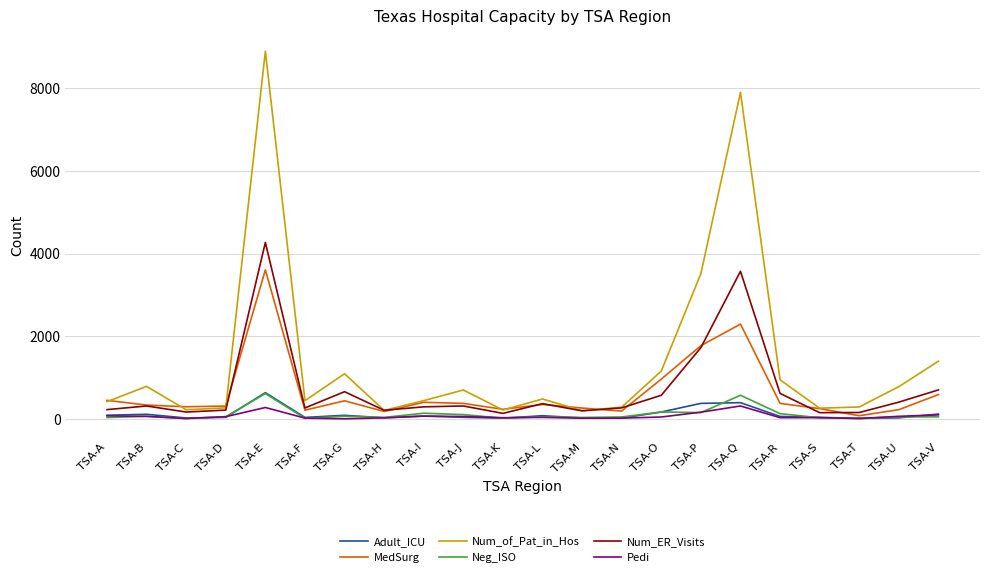

Is it true that Neg_ISO equals 12 at TSA-F?

True